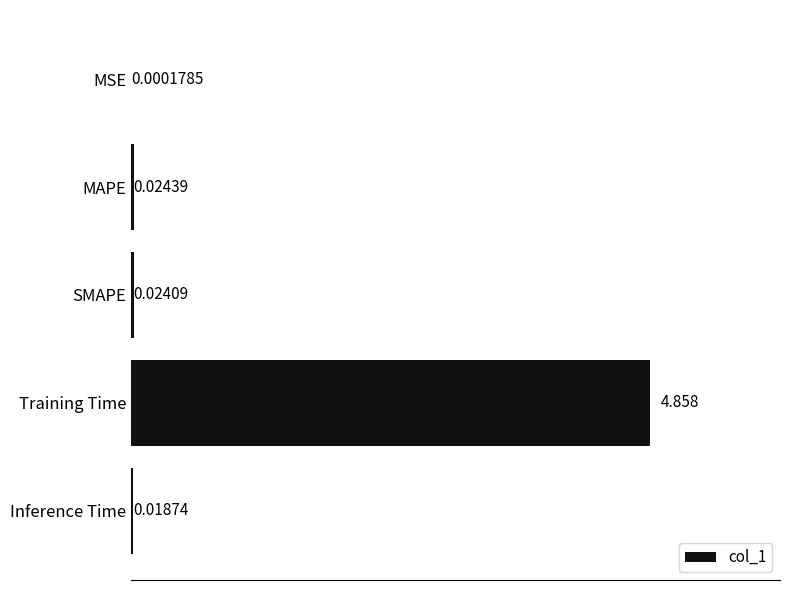

At which category does the chart reach its peak across all series?

Training Time